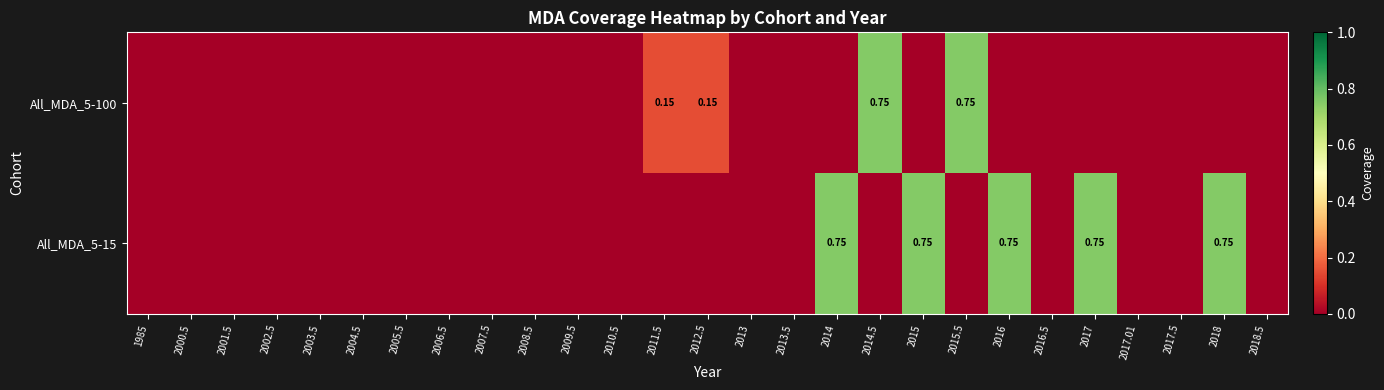

Which category has the lowest value across all series?

1985